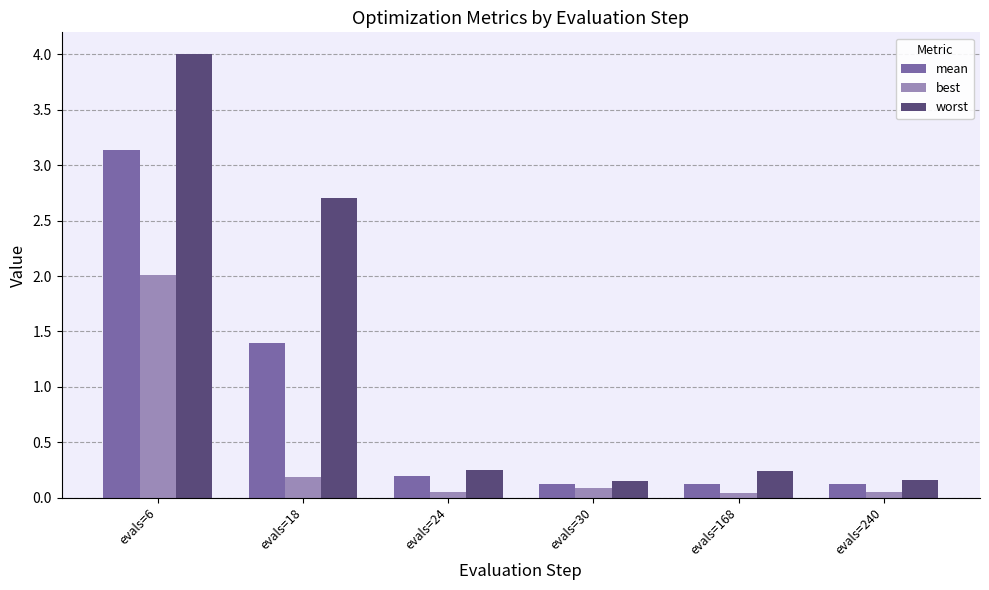

What is the value of the mean bar at the 1st from the left?

3.1